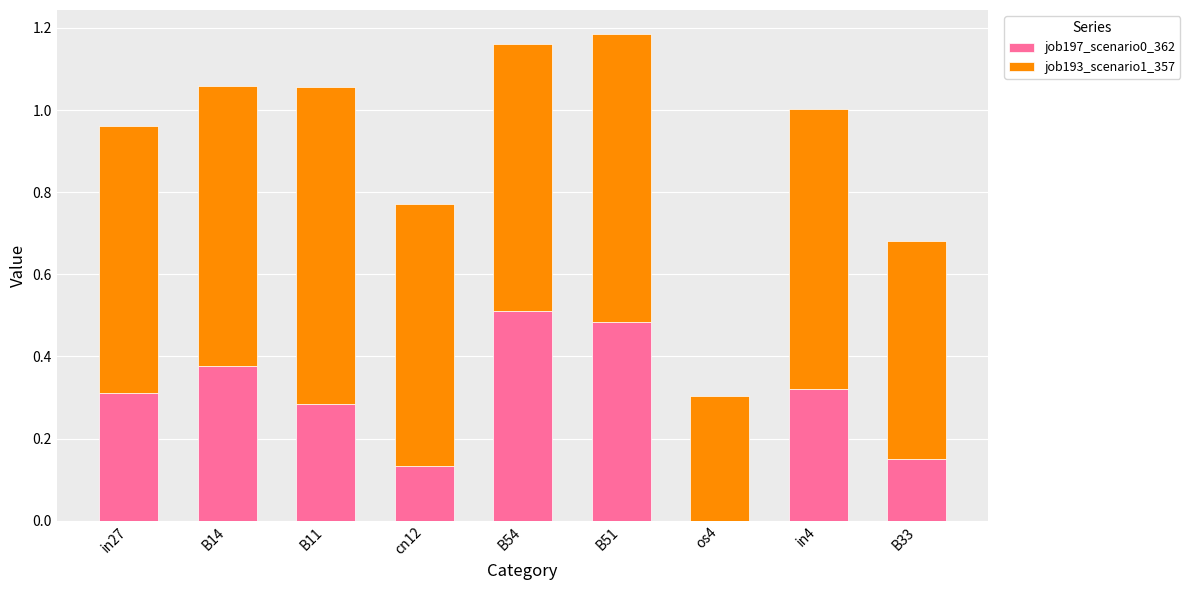

What is the sum of all job197_scenario0_362 values?

2.6